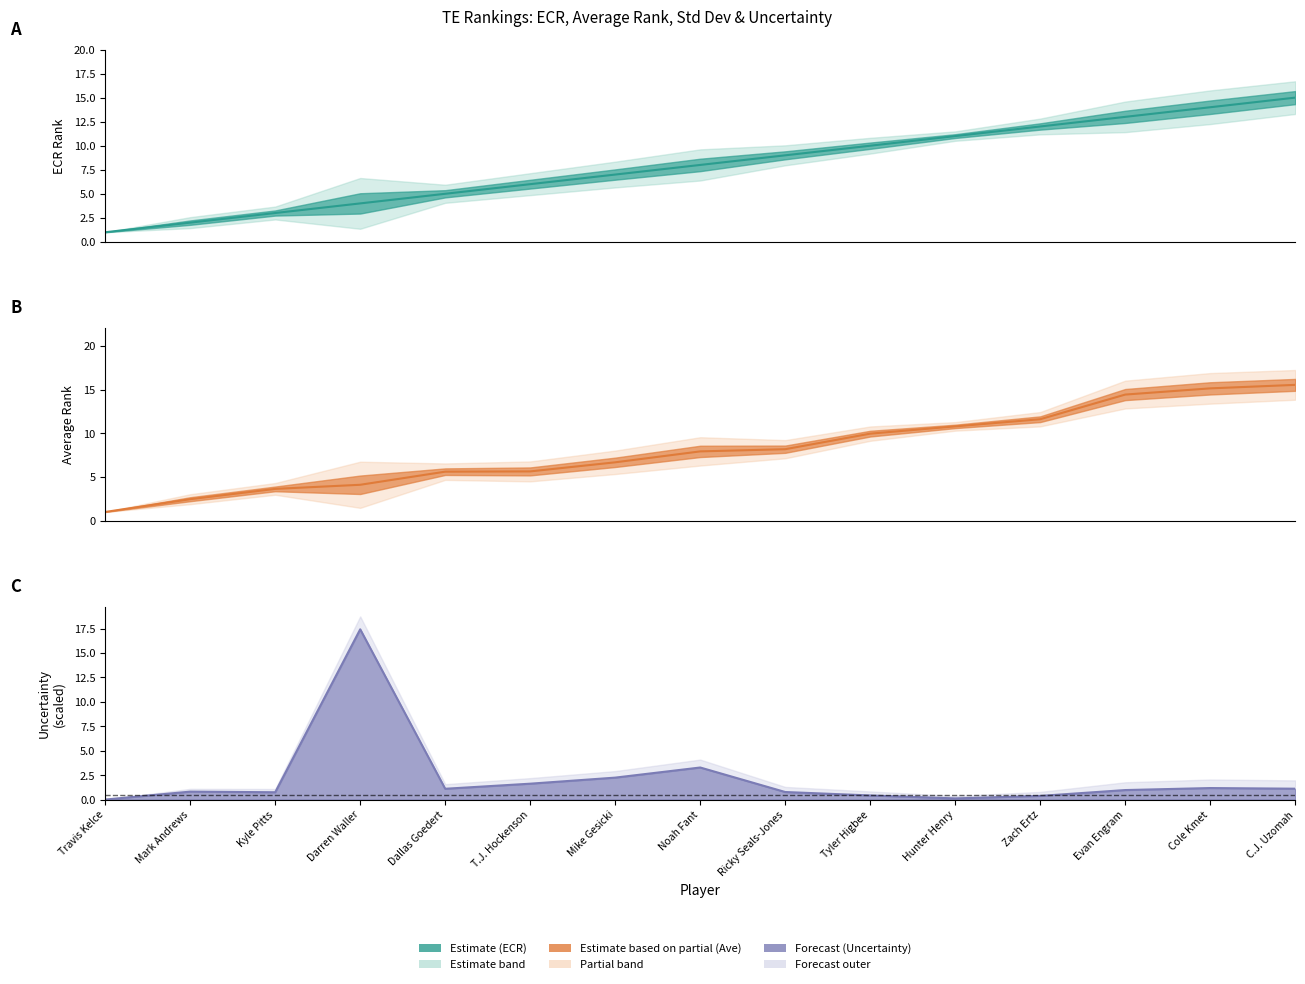

True or false: rank_ave has a value of 7.9 at Noah Fant.

True